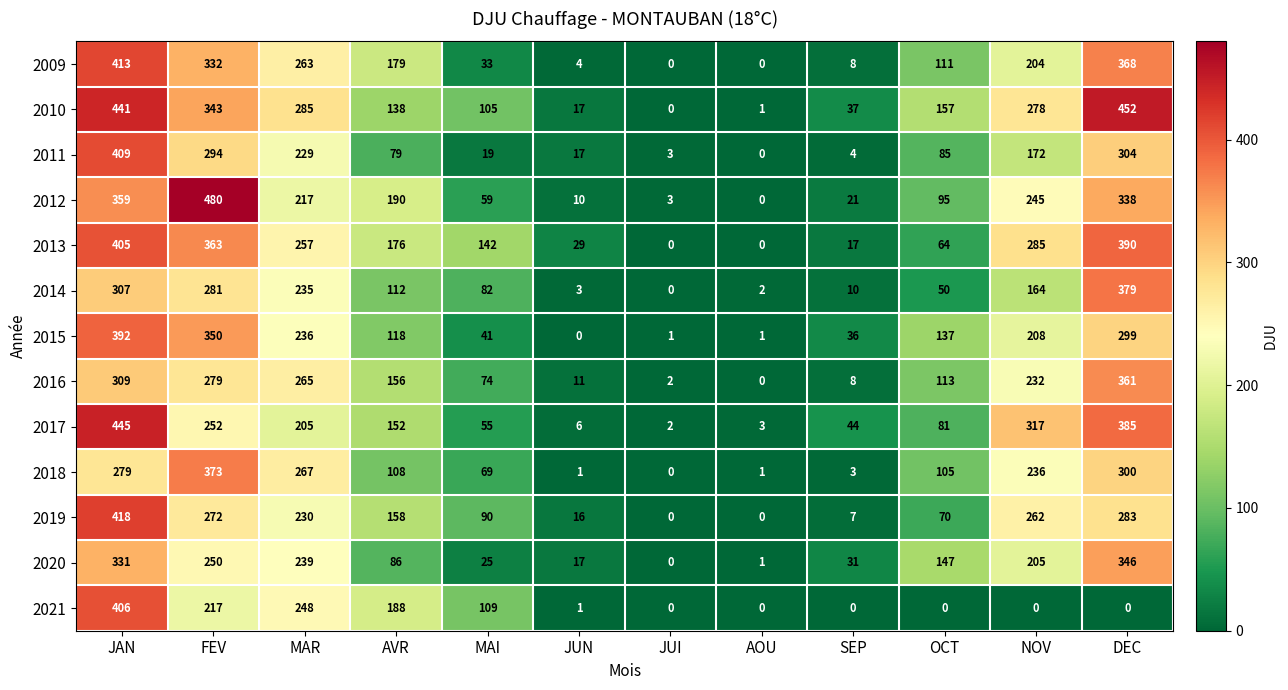

At which label does 2015 reach its minimum?

JUN